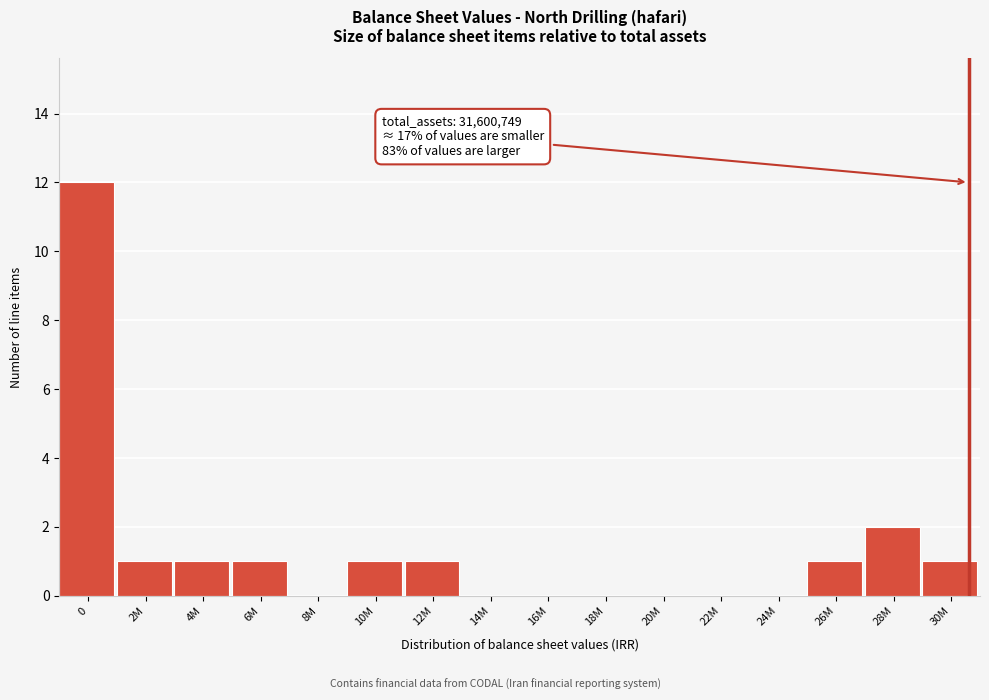

Reading left to right, list all the values displayed in this chart.

0=12	2M=1	4M=1	6M=1	8M=0	10M=1	12M=1	14M=0	16M=0	18M=0	20M=0	22M=0	24M=0	26M=1	28M=2	30M=1